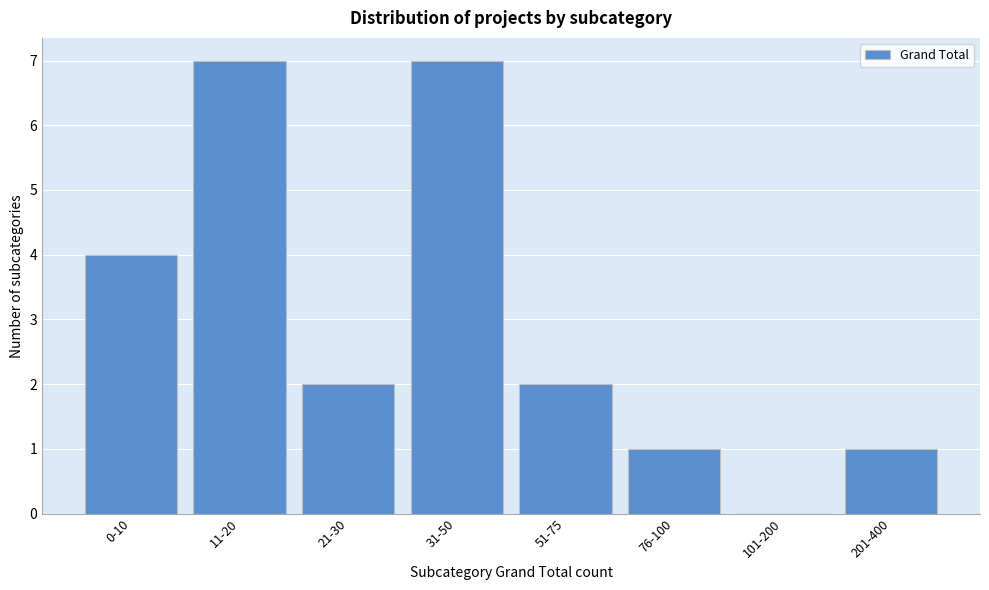

Reading left to right, extract all data points from this chart.

0-10=4	11-20=7	21-30=2	31-50=7	51-75=2	76-100=1	101-200=0	201-400=1